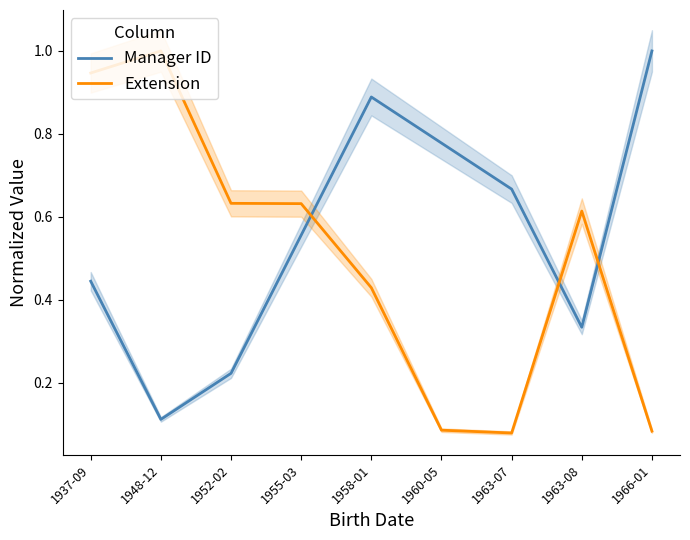

List the labels in order of Extension value, largest first.

1948-12, 1937-09, 1952-02, 1955-03, 1963-08, 1958-01, 1960-05, 1966-01, 1963-07